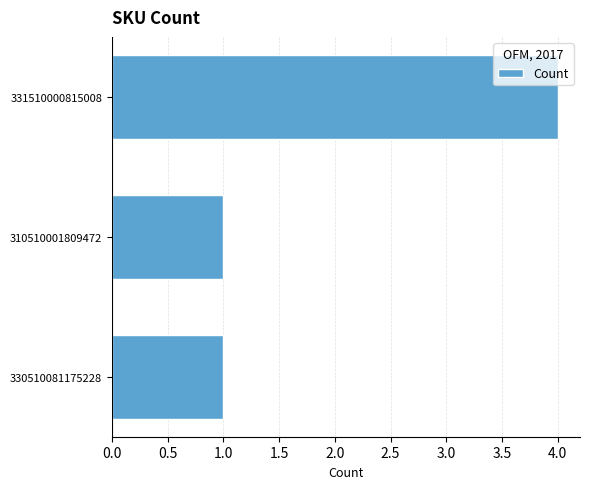

True or false: the data shows 1 at 330510081175228.

True